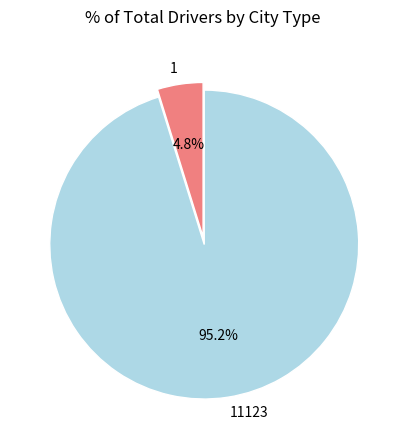

Which slice is the smallest?

1